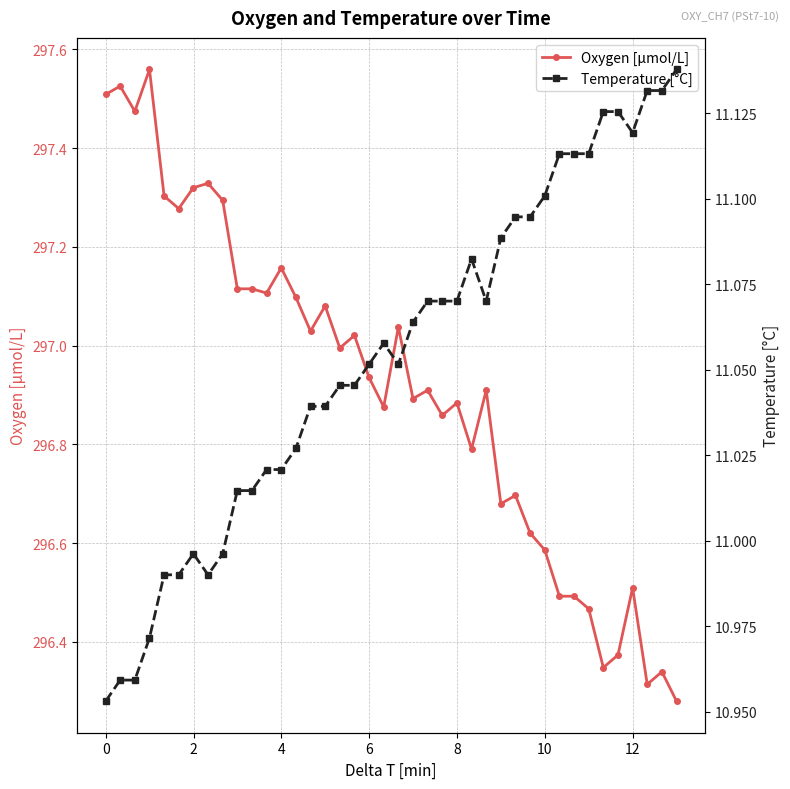

At how many categories does at least one series exceed 40?

40